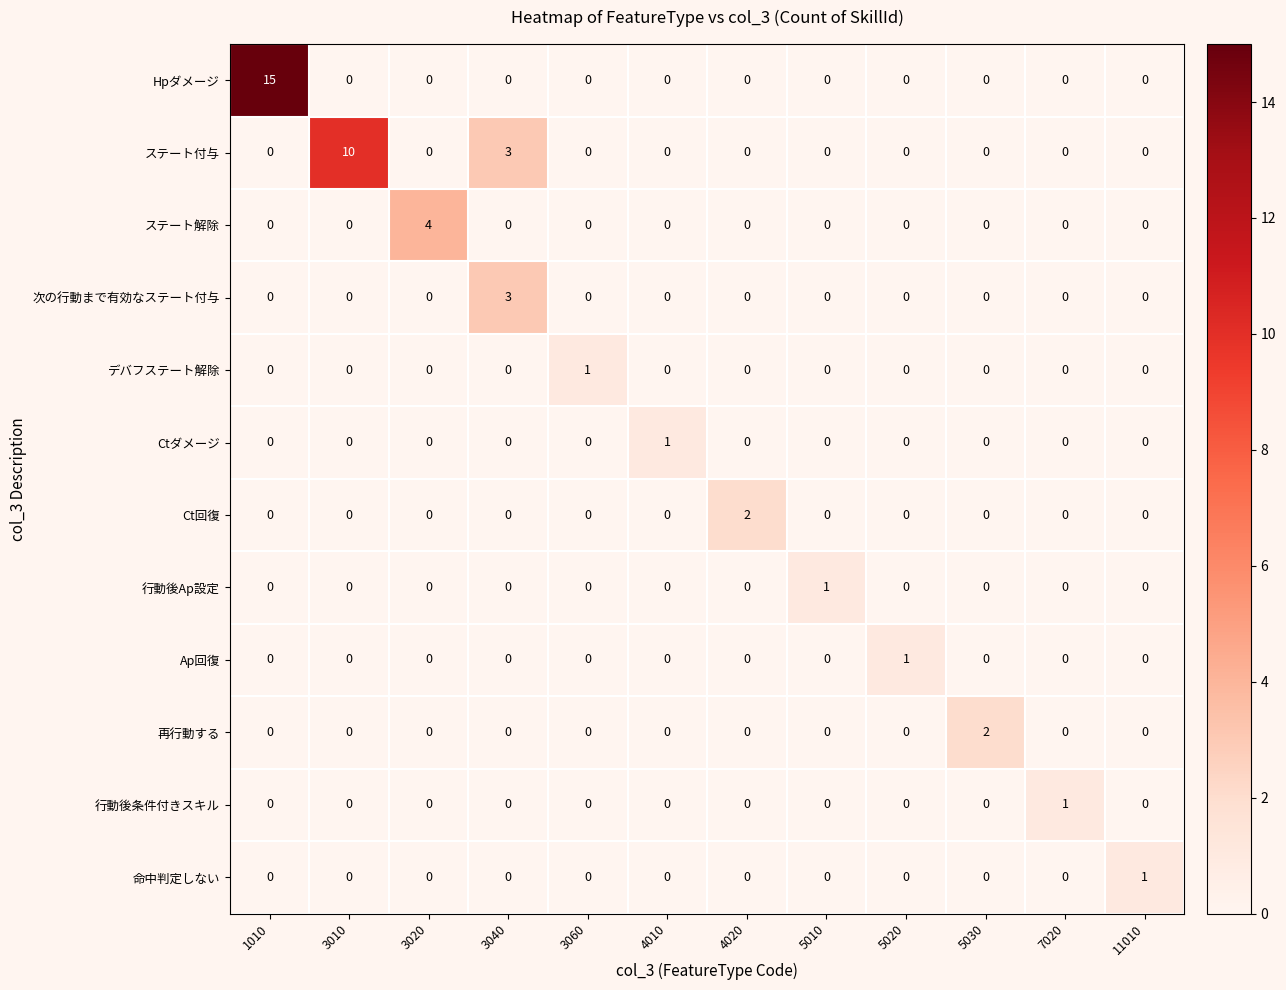

How many data points does each series have?

12